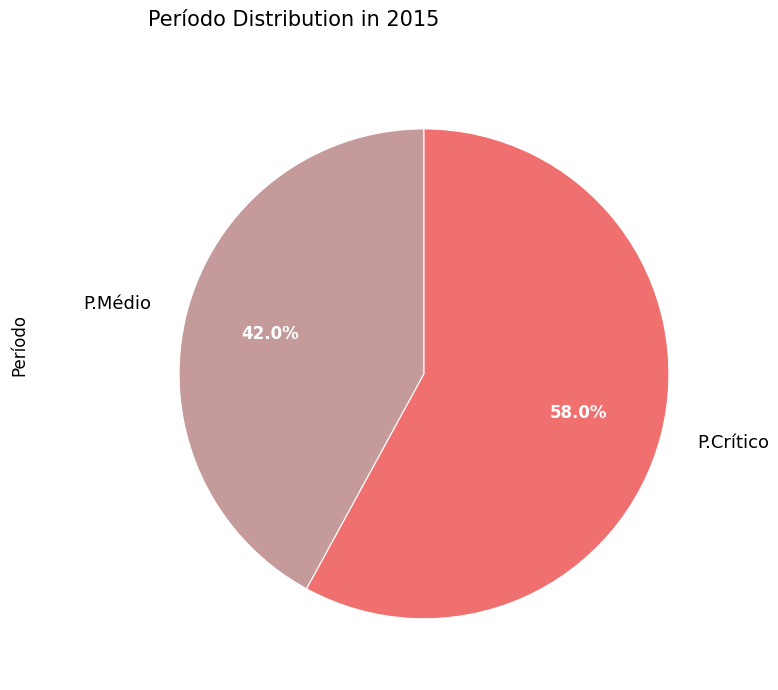

The P.Médio slice represents 42% of the pie. True or false?

True